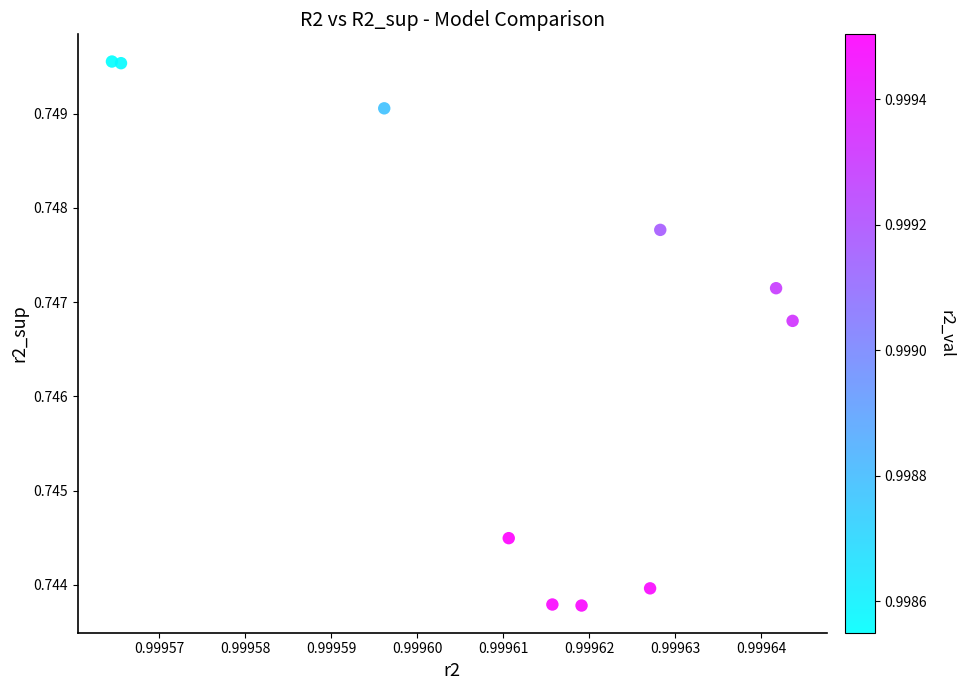

What is the average X value?

1.0